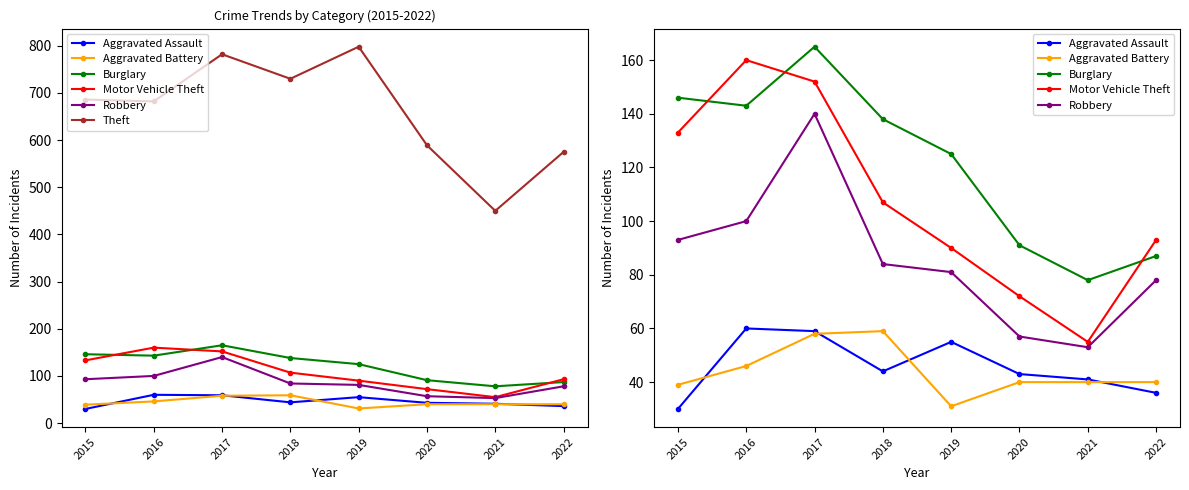

At which category does the chart reach its minimum across all series?

2015